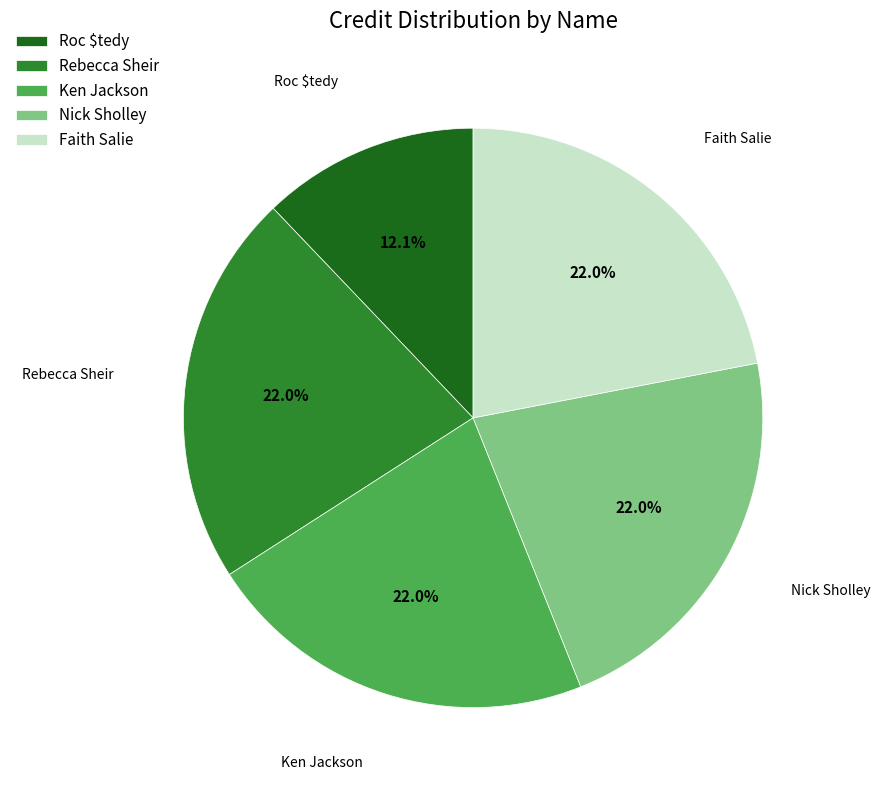

Does Faith Salie represent more than half of the total?

No